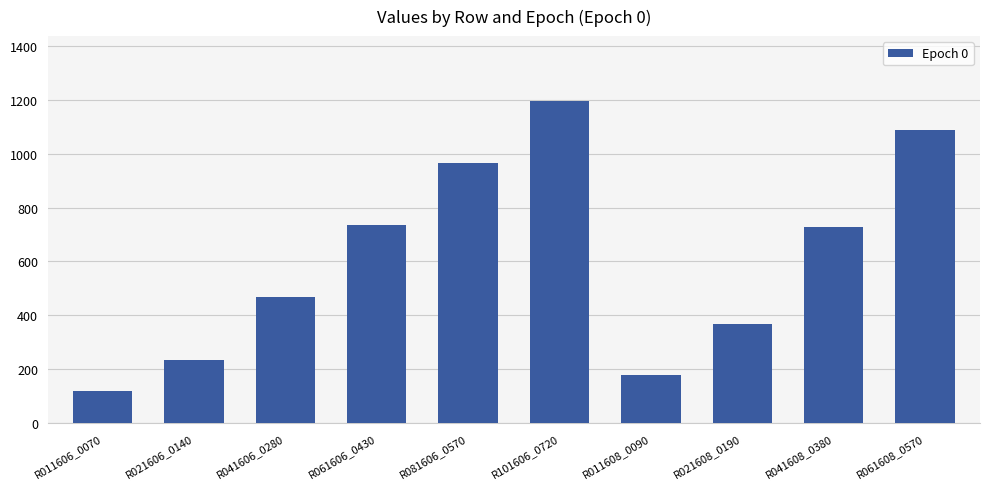

The value at R101606_0720 is 1197.0. True or false?

True